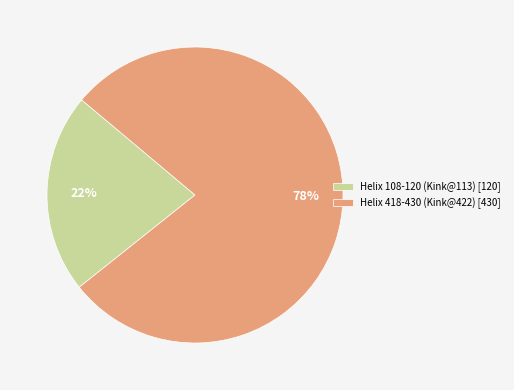

Rank the categories by value from lowest to highest.

Helix 108-120 (Kink@113), Helix 418-430 (Kink@422)